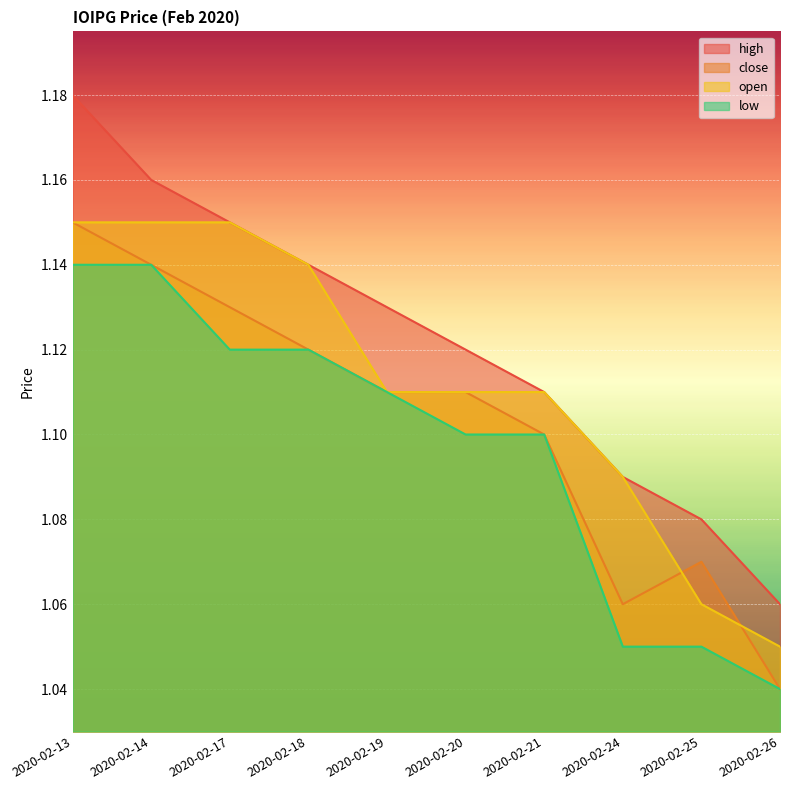

Which series has the largest range (max minus min)?

high